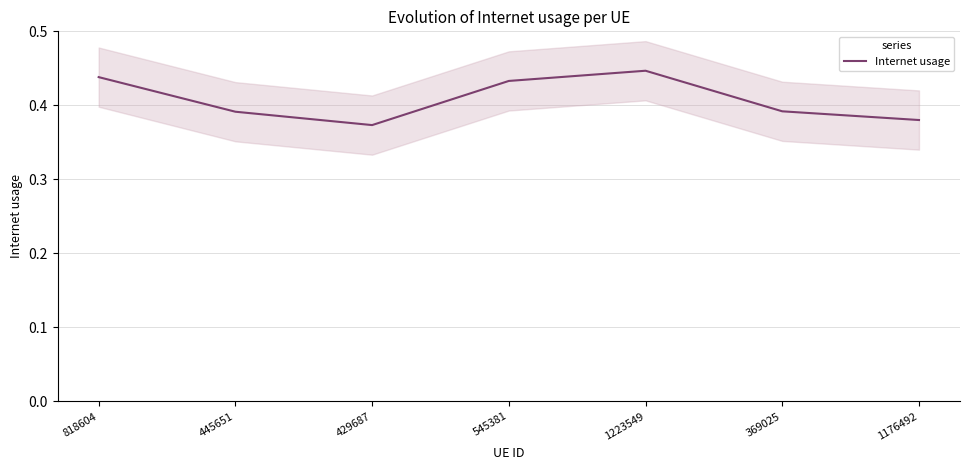

At which category does the chart reach its minimum across all series?

429687